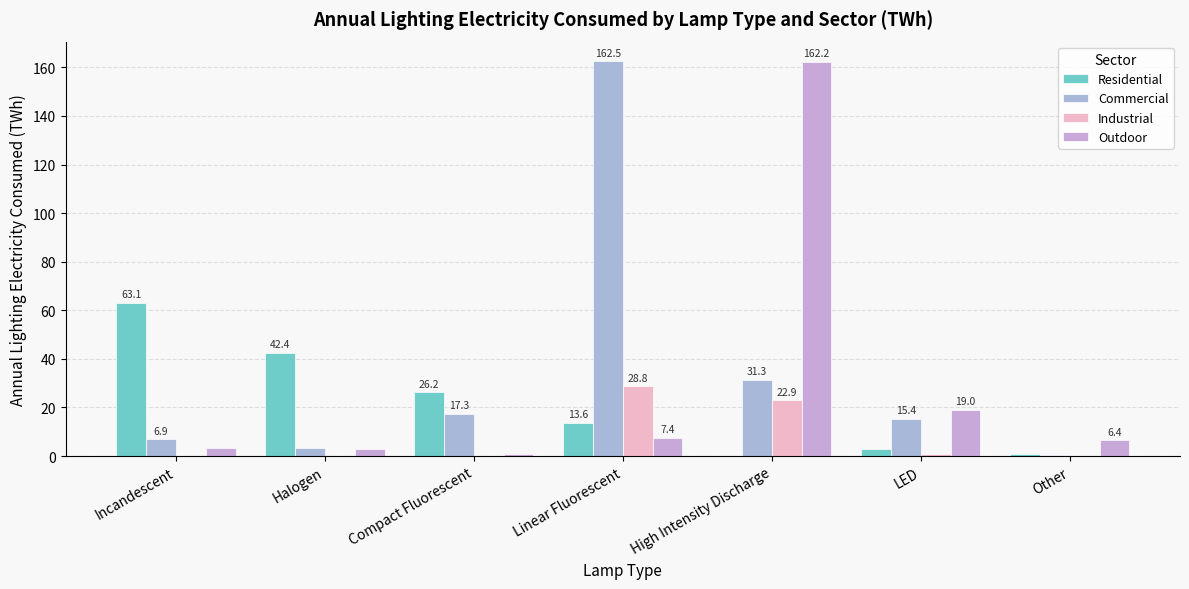

Rank the categories by Outdoor value from lowest to highest.

Compact Fluorescent, Halogen, Incandescent, Other, Linear Fluorescent, LED, High Intensity Discharge